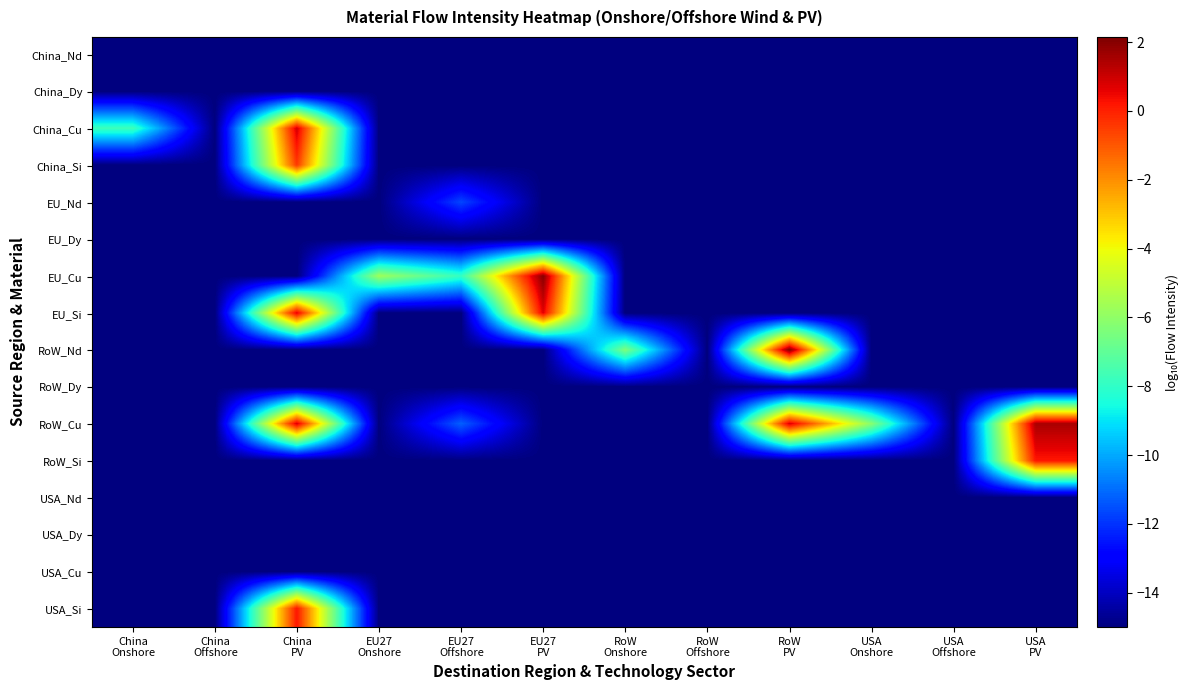

Reading right to left, extract all data points from this chart.

China_Nd: USA
PV=-15.0	USA
Offshore=-15.0	USA
Onshore=-15.0	RoW
PV=-15.0	RoW
Offshore=-15.0	RoW
Onshore=-15.0	EU27
PV=-15.0	EU27
Offshore=-15.0	EU27
Onshore=-15.0	China
PV=-15.0	China
Offshore=-15.0	China
Onshore=-15.0
China_Dy: USA
PV=-15.0	USA
Offshore=-15.0	USA
Onshore=-15.0	RoW
PV=-15.0	RoW
Offshore=-15.0	RoW
Onshore=-15.0	EU27
PV=-15.0	EU27
Offshore=-15.0	EU27
Onshore=-15.0	China
PV=-15.0	China
Offshore=-15.0	China
Onshore=-15.0
China_Cu: USA
PV=-15.0	USA
Offshore=-15.0	USA
Onshore=-15.0	RoW
PV=-15.0	RoW
Offshore=-15.0	RoW
Onshore=-15.0	EU27
PV=-15.0	EU27
Offshore=-15.0	EU27
Onshore=-15.0	China
PV=0.9	China
Offshore=-15.0	China
Onshore=-7.7
China_Si: USA
PV=-15.0	USA
Offshore=-15.0	USA
Onshore=-15.0	RoW
PV=-15.0	RoW
Offshore=-15.0	RoW
Onshore=-15.0	EU27
PV=-15.0	EU27
Offshore=-15.0	EU27
Onshore=-15.0	China
PV=-0.5	China
Offshore=-15.0	China
Onshore=-15.0
EU_Nd: USA
PV=-15.0	USA
Offshore=-15.0	USA
Onshore=-15.0	RoW
PV=-15.0	RoW
Offshore=-15.0	RoW
Onshore=-15.0	EU27
PV=-15.0	EU27
Offshore=-11.7	EU27
Onshore=-15.0	China
PV=-15.0	China
Offshore=-15.0	China
Onshore=-15.0
EU_Dy: USA
PV=-15.0	USA
Offshore=-15.0	USA
Onshore=-15.0	RoW
PV=-15.0	RoW
Offshore=-15.0	RoW
Onshore=-15.0	EU27
PV=-15.0	EU27
Offshore=-15.0	EU27
Onshore=-15.0	China
PV=-15.0	China
Offshore=-15.0	China
Onshore=-15.0
EU_Cu: USA
PV=-15.0	USA
Offshore=-15.0	USA
Onshore=-15.0	RoW
PV=-15.0	RoW
Offshore=-15.0	RoW
Onshore=-15.0	EU27
PV=2.0	EU27
Offshore=-7.9	EU27
Onshore=-5.7	China
PV=-15.0	China
Offshore=-15.0	China
Onshore=-15.0
EU_Si: USA
PV=-15.0	USA
Offshore=-15.0	USA
Onshore=-15.0	RoW
PV=-15.0	RoW
Offshore=-15.0	RoW
Onshore=-15.0	EU27
PV=0.7	EU27
Offshore=-15.0	EU27
Onshore=-15.0	China
PV=0.7	China
Offshore=-15.0	China
Onshore=-15.0
RoW_Nd: USA
PV=-15.0	USA
Offshore=-15.0	USA
Onshore=-15.0	RoW
PV=2.1	RoW
Offshore=-15.0	RoW
Onshore=-6.4	EU27
PV=-15.0	EU27
Offshore=-15.0	EU27
Onshore=-15.0	China
PV=-15.0	China
Offshore=-15.0	China
Onshore=-15.0
RoW_Dy: USA
PV=-15.0	USA
Offshore=-15.0	USA
Onshore=-15.0	RoW
PV=-15.0	RoW
Offshore=-15.0	RoW
Onshore=-15.0	EU27
PV=-15.0	EU27
Offshore=-15.0	EU27
Onshore=-15.0	China
PV=-15.0	China
Offshore=-15.0	China
Onshore=-15.0
RoW_Cu: USA
PV=1.5	USA
Offshore=-15.0	USA
Onshore=-6.2	RoW
PV=0.8	RoW
Offshore=-15.0	RoW
Onshore=-15.0	EU27
PV=-15.0	EU27
Offshore=-11.2	EU27
Onshore=-15.0	China
PV=0.8	China
Offshore=-15.0	China
Onshore=-15.0
RoW_Si: USA
PV=0.2	USA
Offshore=-15.0	USA
Onshore=-15.0	RoW
PV=-15.0	RoW
Offshore=-15.0	RoW
Onshore=-15.0	EU27
PV=-15.0	EU27
Offshore=-15.0	EU27
Onshore=-15.0	China
PV=-15.0	China
Offshore=-15.0	China
Onshore=-15.0
USA_Nd: USA
PV=-15.0	USA
Offshore=-15.0	USA
Onshore=-15.0	RoW
PV=-15.0	RoW
Offshore=-15.0	RoW
Onshore=-15.0	EU27
PV=-15.0	EU27
Offshore=-15.0	EU27
Onshore=-15.0	China
PV=-15.0	China
Offshore=-15.0	China
Onshore=-15.0
USA_Dy: USA
PV=-15.0	USA
Offshore=-15.0	USA
Onshore=-15.0	RoW
PV=-15.0	RoW
Offshore=-15.0	RoW
Onshore=-15.0	EU27
PV=-15.0	EU27
Offshore=-15.0	EU27
Onshore=-15.0	China
PV=-15.0	China
Offshore=-15.0	China
Onshore=-15.0
USA_Cu: USA
PV=-15.0	USA
Offshore=-15.0	USA
Onshore=-15.0	RoW
PV=-15.0	RoW
Offshore=-15.0	RoW
Onshore=-15.0	EU27
PV=-15.0	EU27
Offshore=-15.0	EU27
Onshore=-15.0	China
PV=-15.0	China
Offshore=-15.0	China
Onshore=-15.0
USA_Si: USA
PV=-15.0	USA
Offshore=-15.0	USA
Onshore=-15.0	RoW
PV=-15.0	RoW
Offshore=-15.0	RoW
Onshore=-15.0	EU27
PV=-15.0	EU27
Offshore=-15.0	EU27
Onshore=-15.0	China
PV=0.2	China
Offshore=-15.0	China
Onshore=-15.0